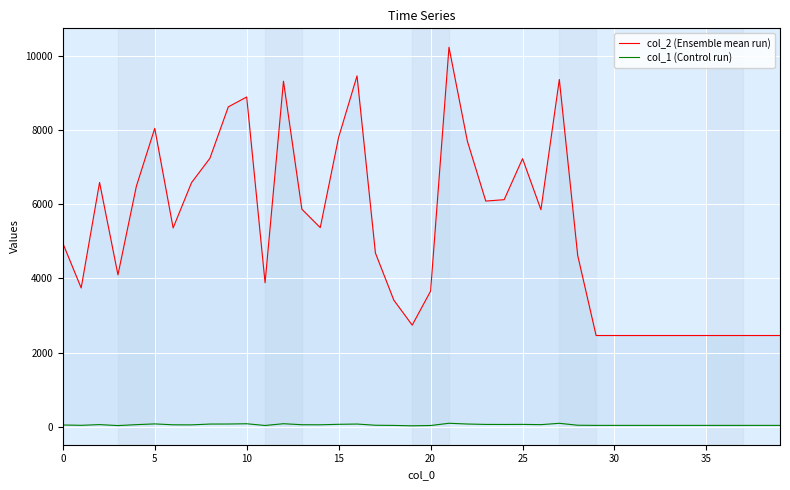

Reading left to right, extract all data points from this chart.

col_2 (Ensemble mean run): 4951	3745	6585	4098	6481	8042	5361	6580	7236	8620	8886	3885	9311	5865	5369	7803	9455	4685	3417	2744	3659	10225	7697	6084	6121	7226	5852	9358	4618	2464	2464	2464	2464	2464	2464	2464	2464	2464	2464	2464
col_1 (Control run): 55	46	65	39	64	84	60	58	80	81	88	42	89	62	60	73	80	48	43	33	41	101	81	70	69	71	64	100	48	44	44	44	44	44	44	44	44	44	44	44